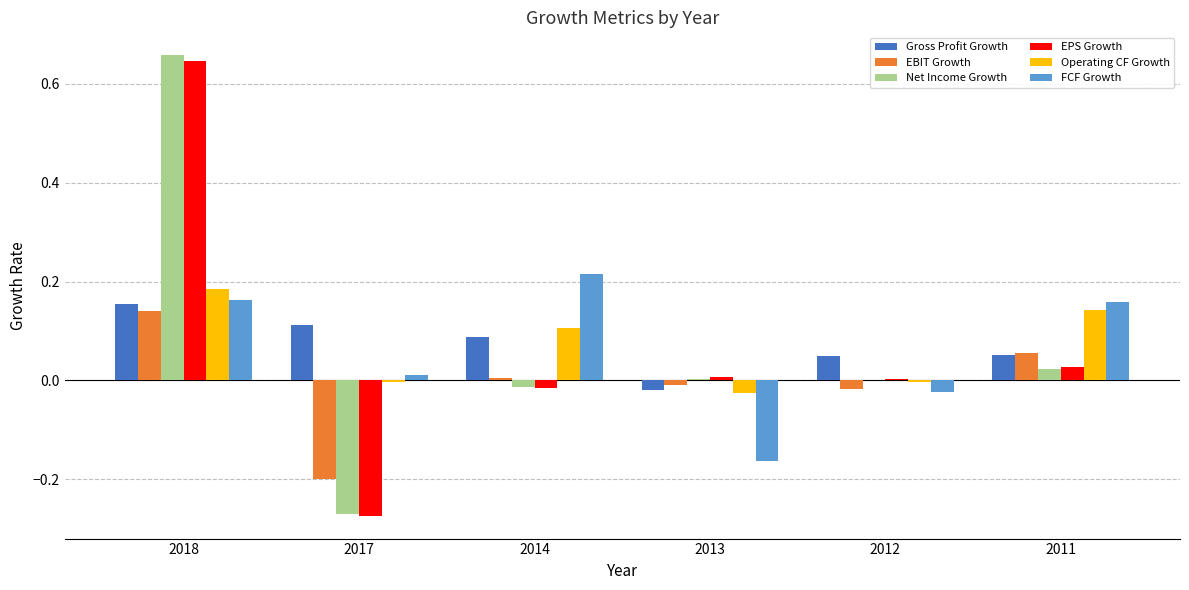

Which series has the widest spread of values?

Net Income Growth